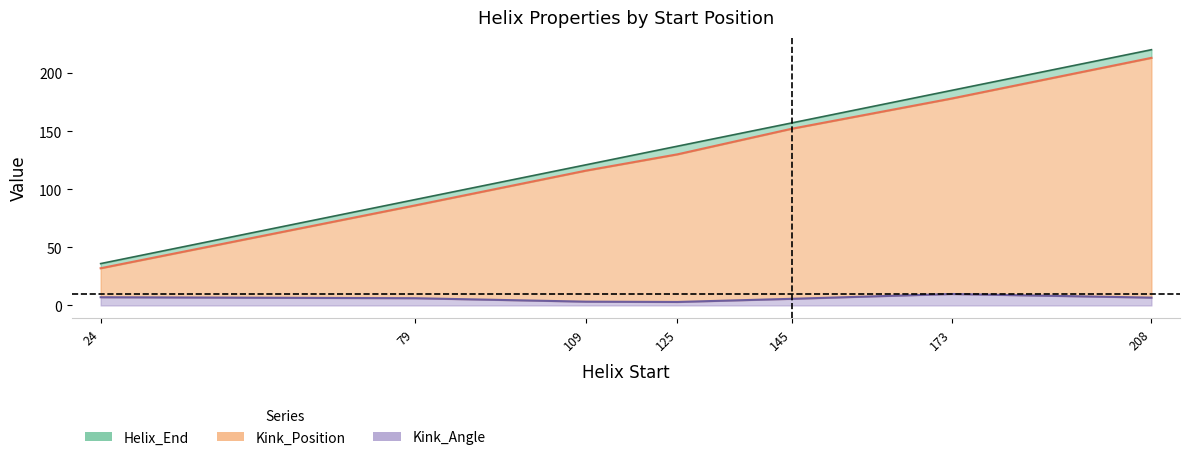

Reading left to right, list all the values displayed in this chart.

Helix_End: 36.0	91.0	121.0	137.0	157.0	185.0	220.0
Kink_Position: 32.0	86.0	116.0	130.0	152.0	178.0	213.0
Kink_Angle: 7.1	6.2	3.3	3.0	5.7	9.9	6.7